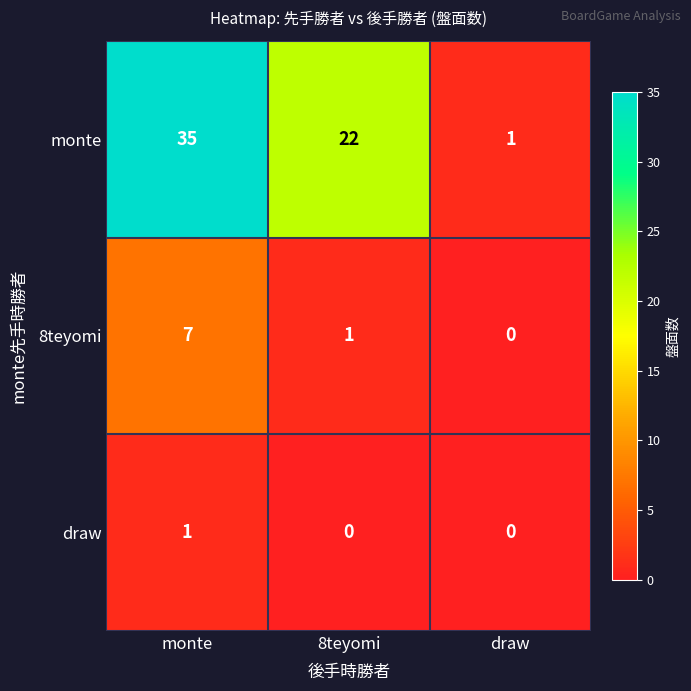

True or false: 8teyomi has a value of 7 at monte.

True